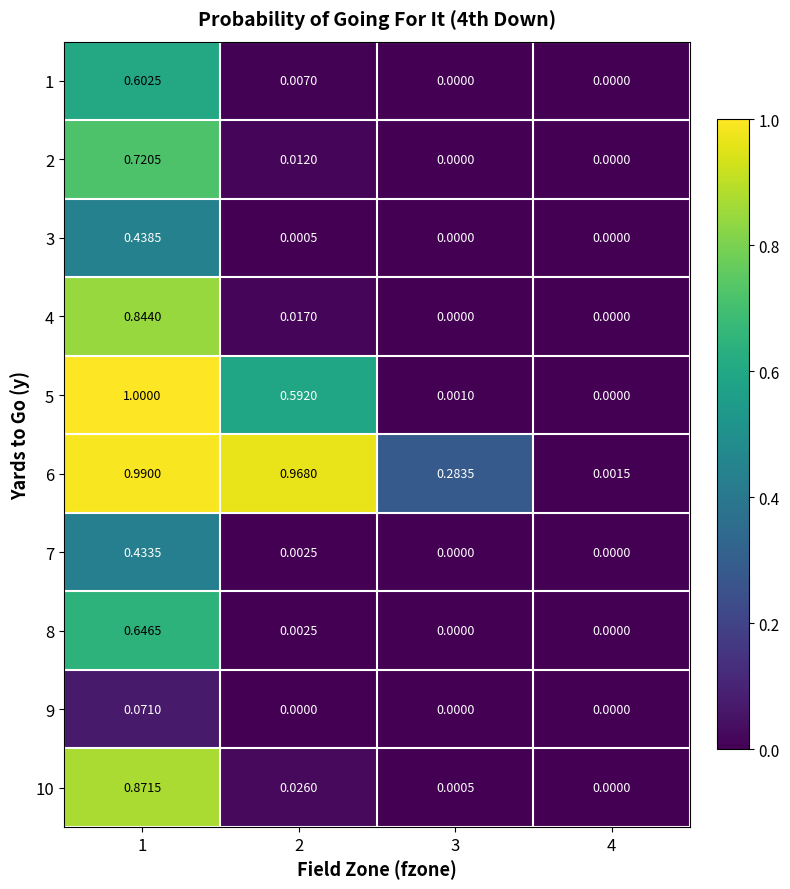

Is the value of 6 at 3 greater than the value of 5 at 1?

No